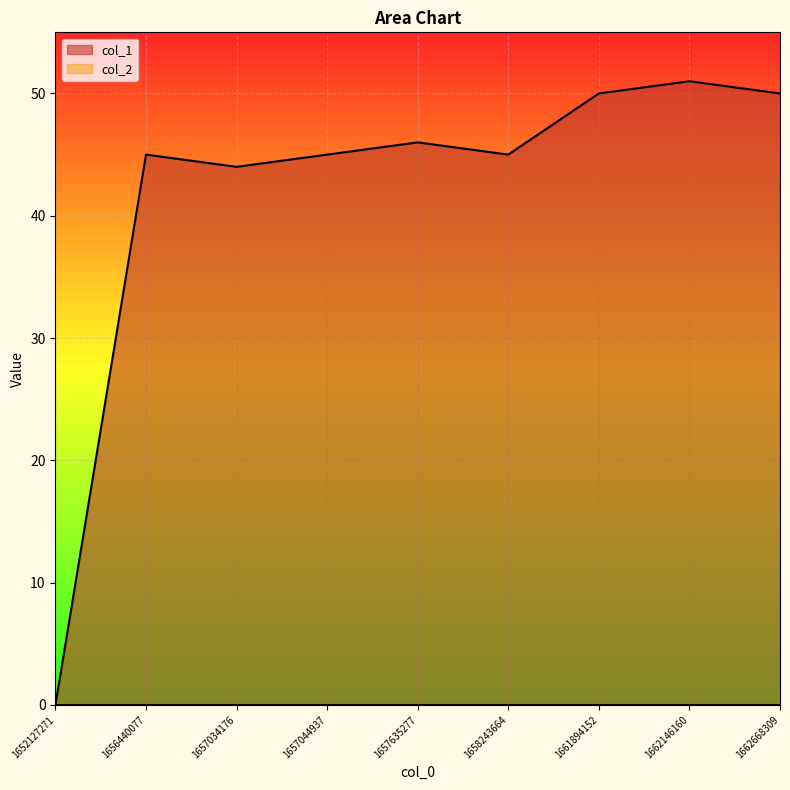

Rank the categories by value from lowest to highest.

1652127271, 1657034176, 1656440077, 1657044937, 1658243664, 1657635277, 1661894152, 1662668309, 1662146160